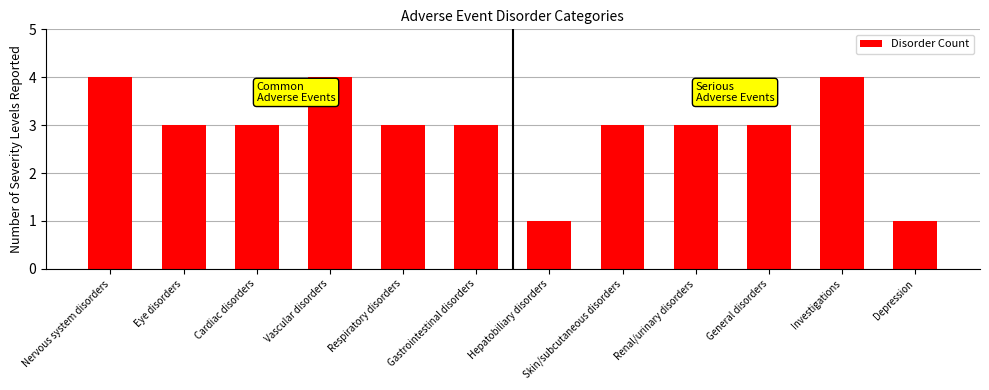

What is the sum of the values at Investigations and Eye disorders?

7